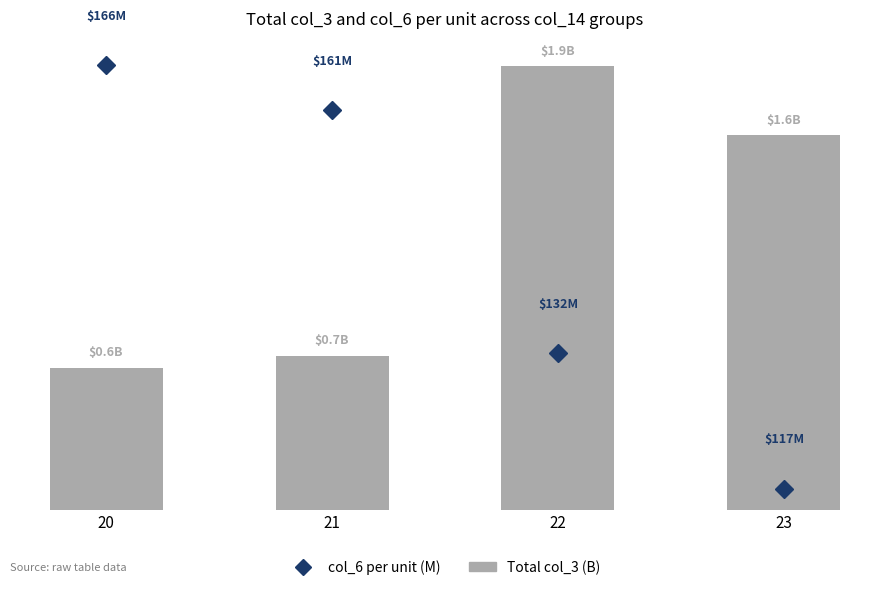

At 20, list the series in order from largest to smallest.

col_6 per unit (M), Total col_3 (B)